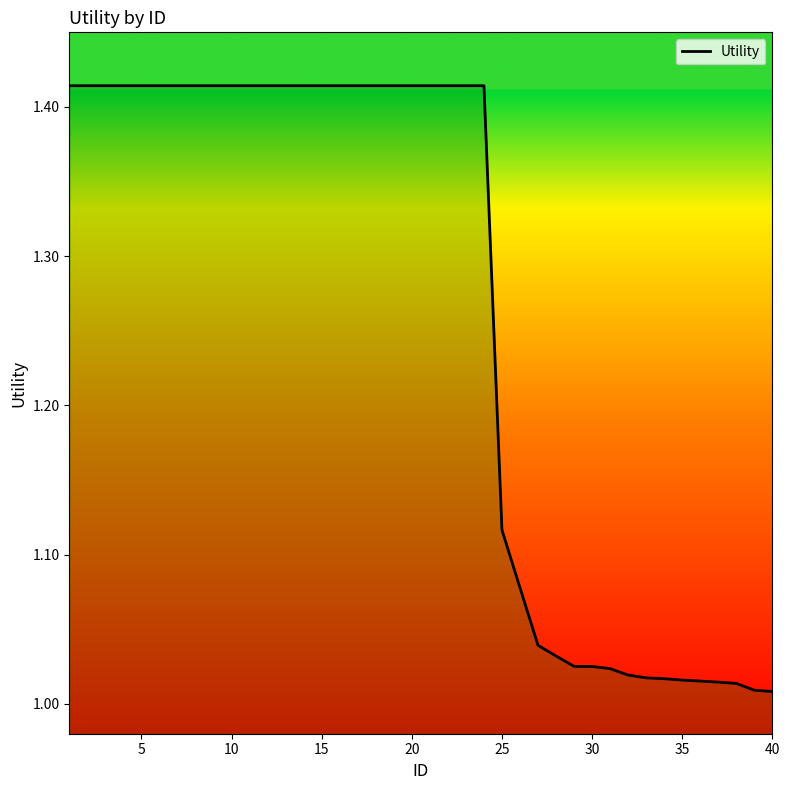

How many categories are shown in the chart?

40